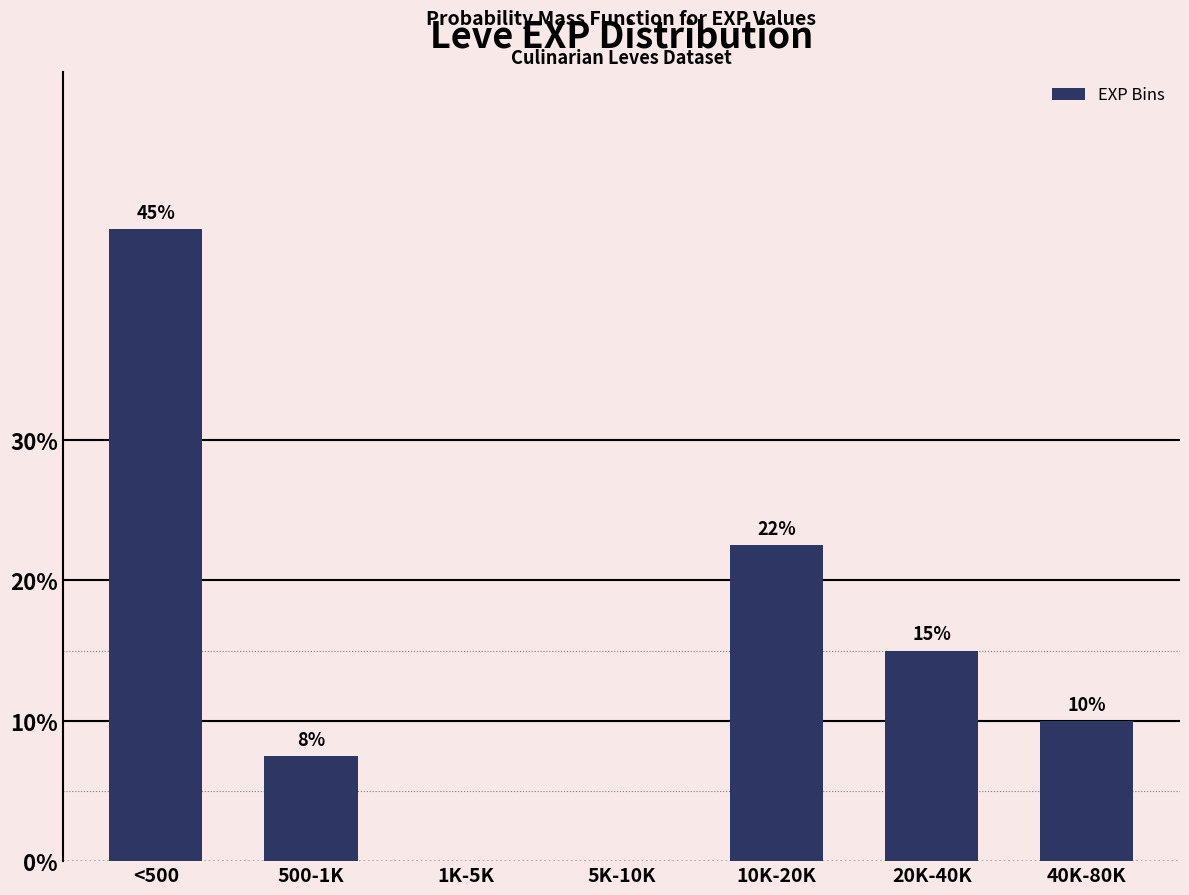

What is the change in value from <500 to 40K-80K?

-35.0